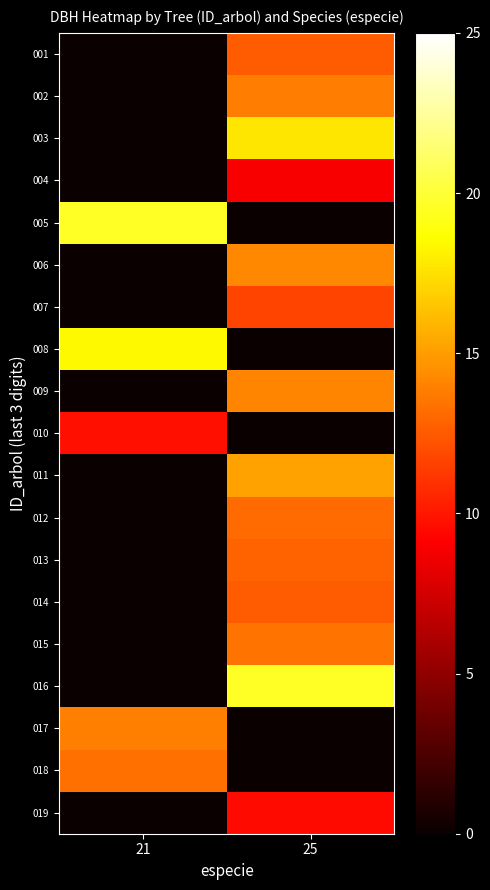

At how many categories does at least one series exceed 6?

2